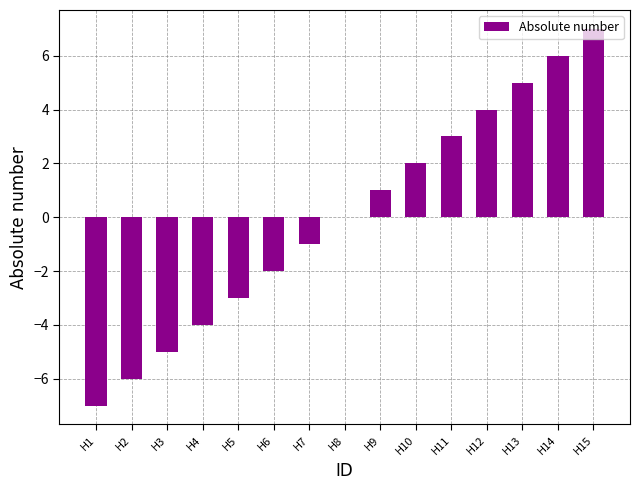

Are the bars horizontal?

No